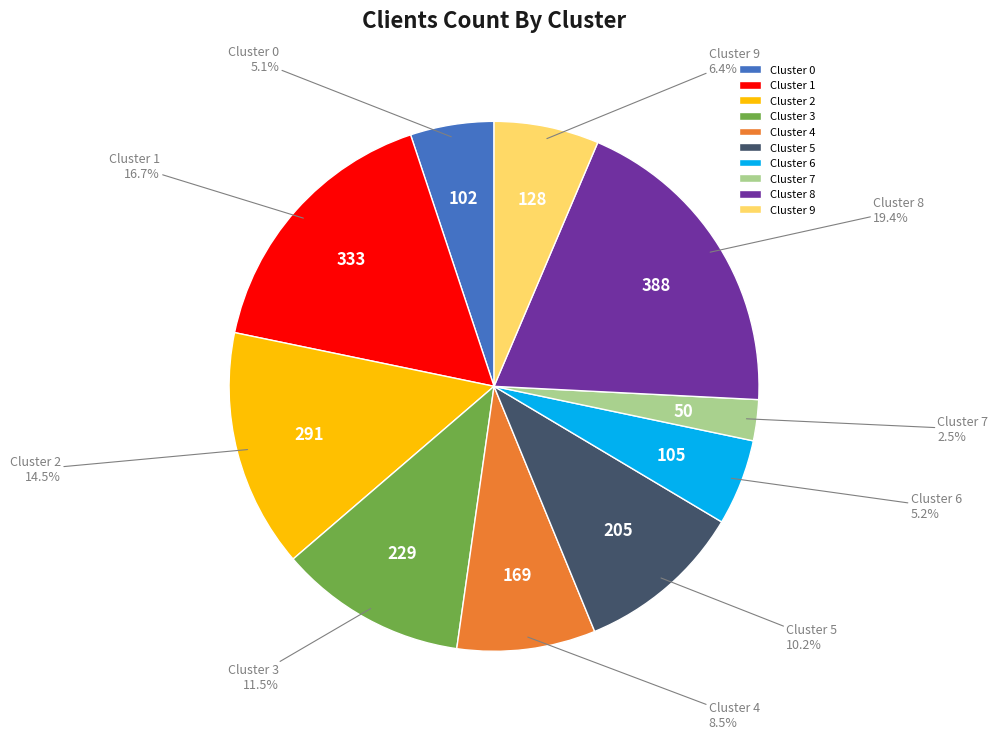

Does Cluster 2 account for over 50% of the chart?

No